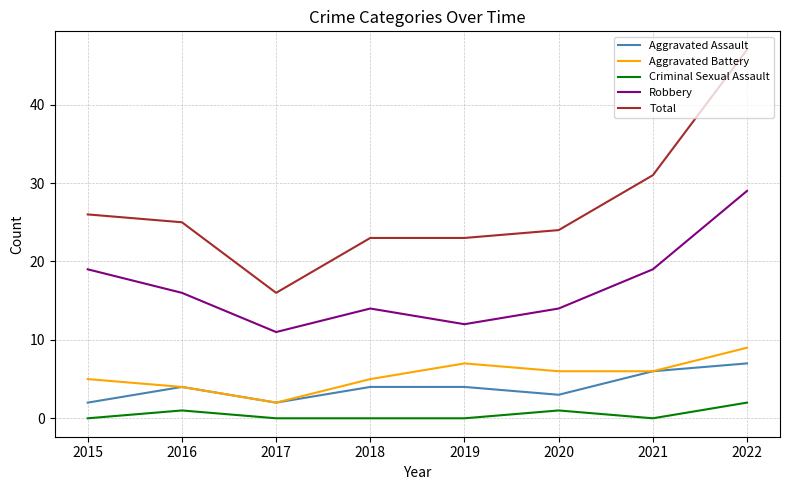

At which category does the chart reach its peak across all series?

2022